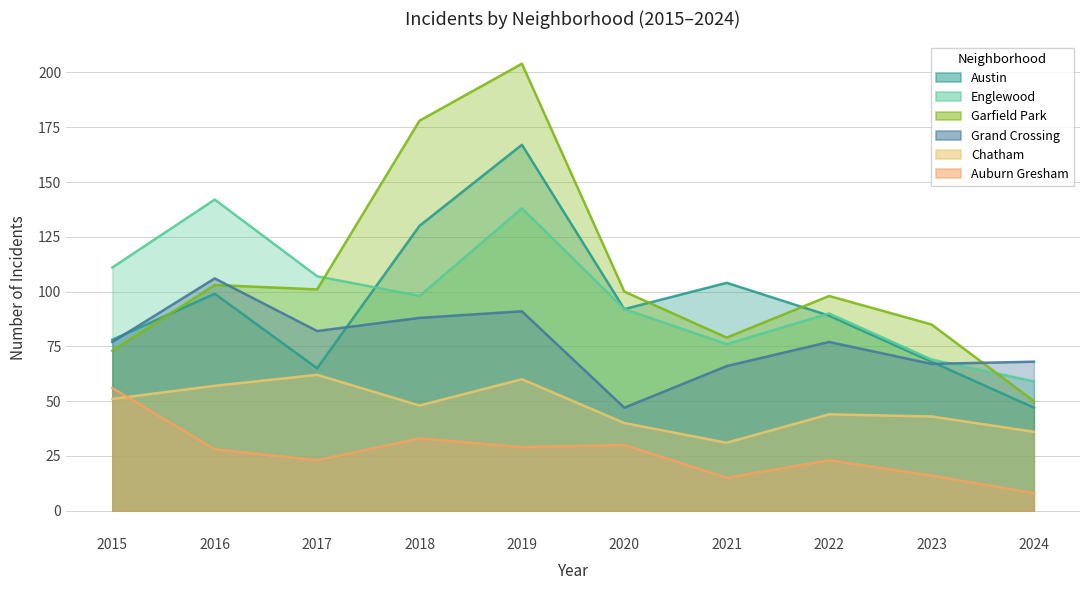

True or false: Grand Crossing and Chatham cross at least once.

False